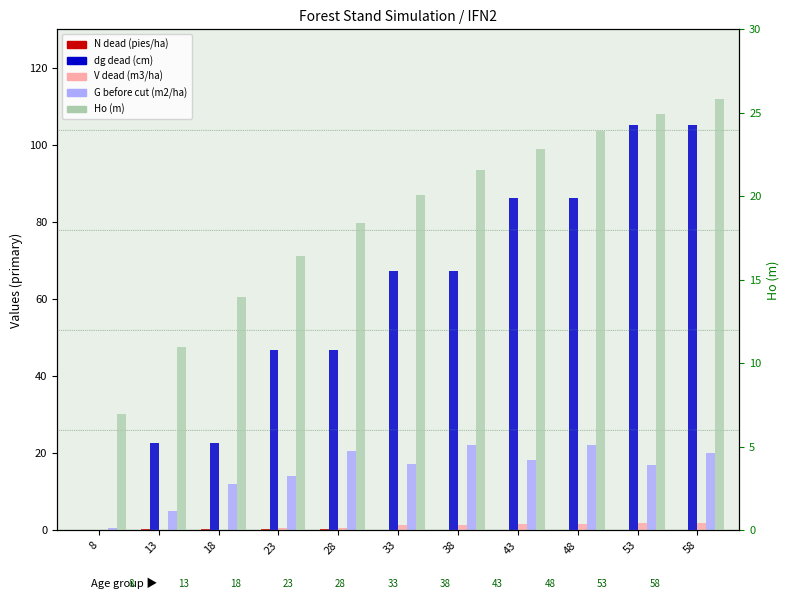

Count the number of categories in the chart.

11